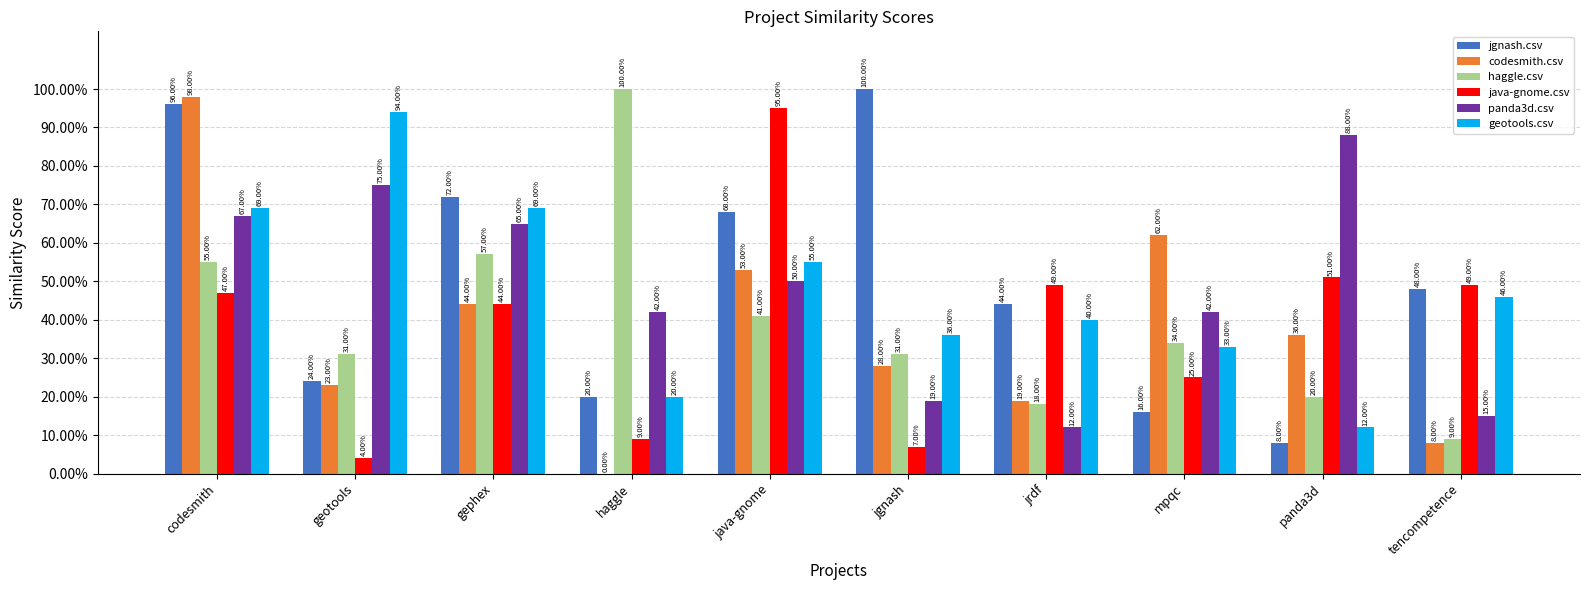

Are the bars horizontal?

No